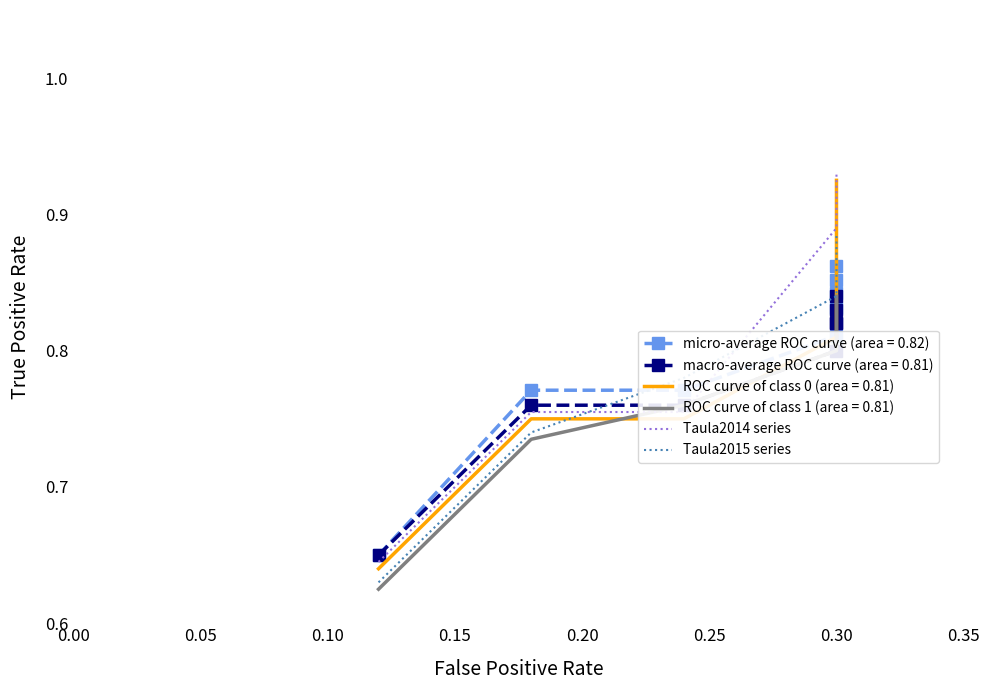

Which series has the widest spread of values?

Taula2014 series